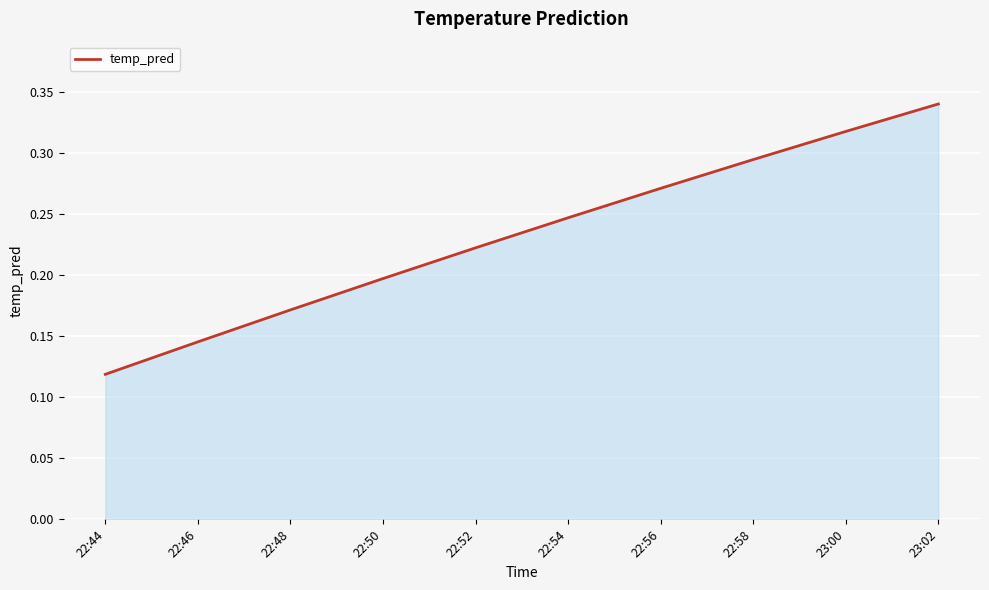

True or false: there are more than 2 points higher than both neighbors.

False